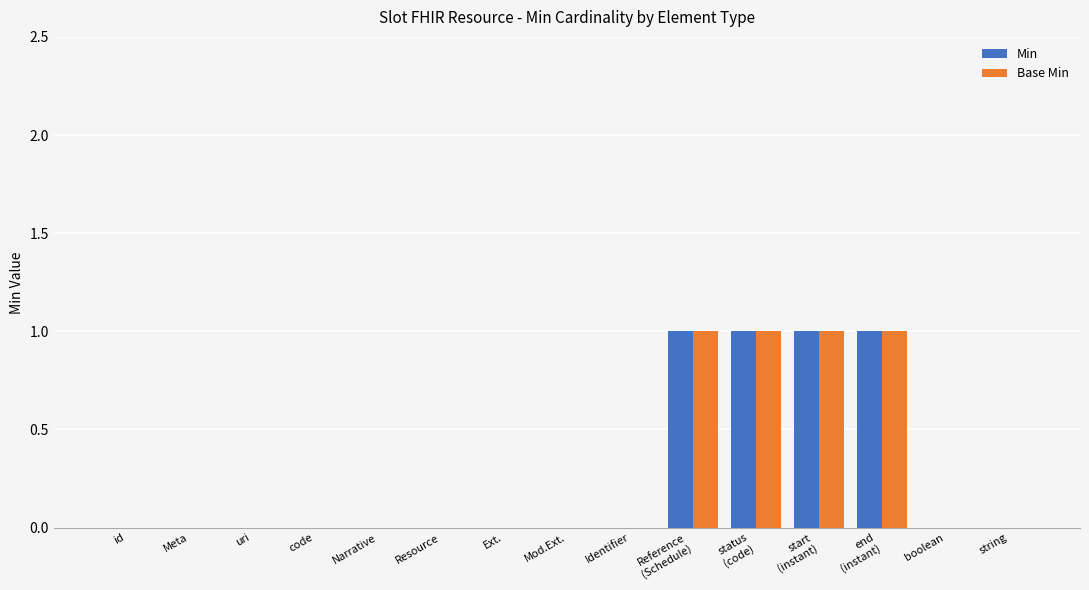

True or false: Min has a value of 0 at code.

True